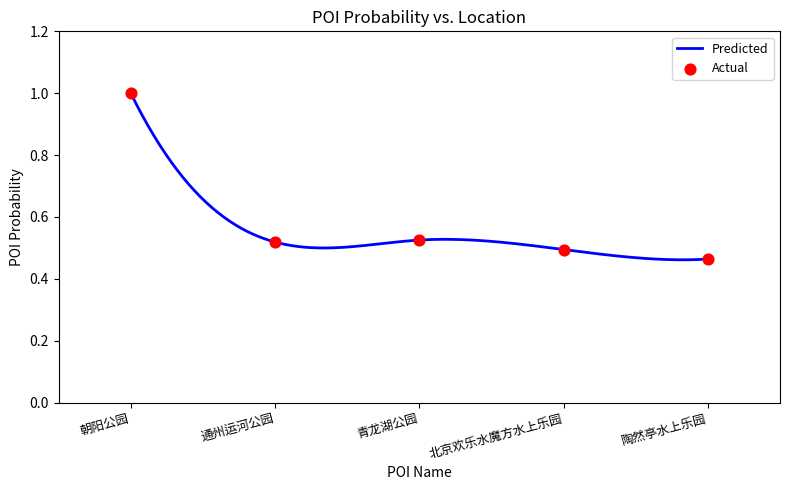

What is the change in value from 朝阳公园 to 陶然亭水上乐园?

-0.5